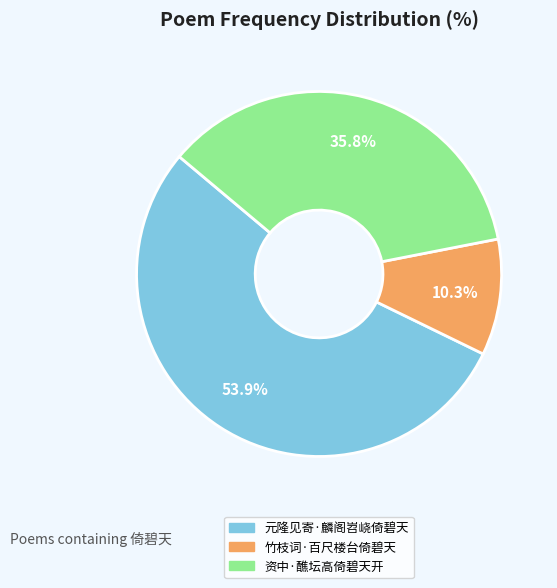

Is 元隆见寄·麟阁岧峣倚碧天 the majority of the pie?

Yes